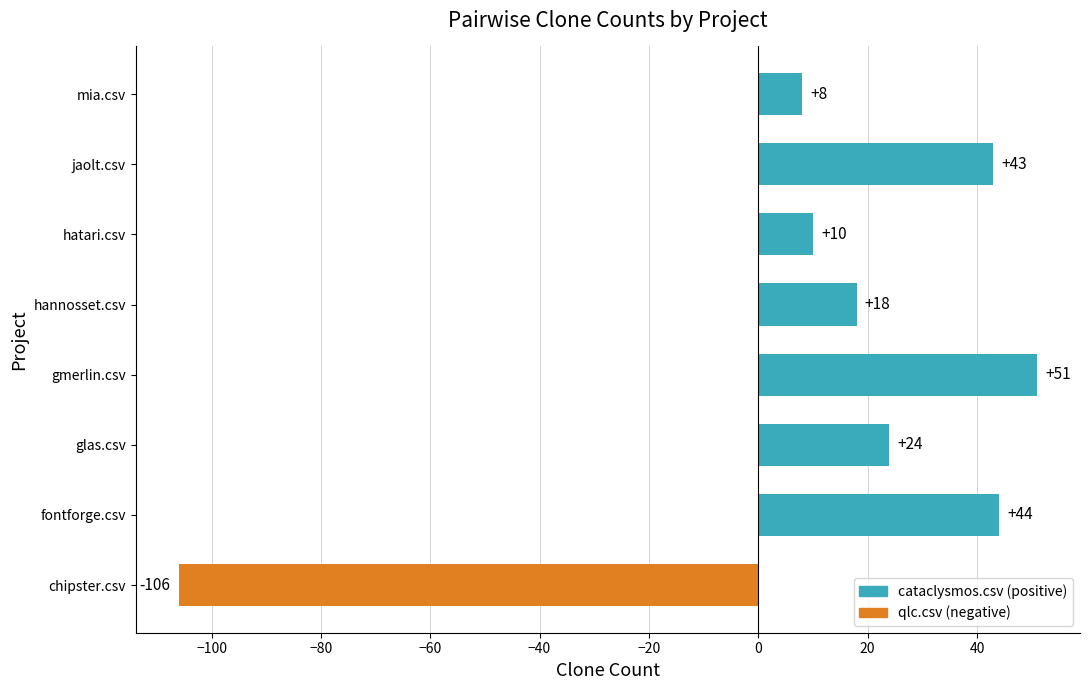

What is the greatest value displayed?

51